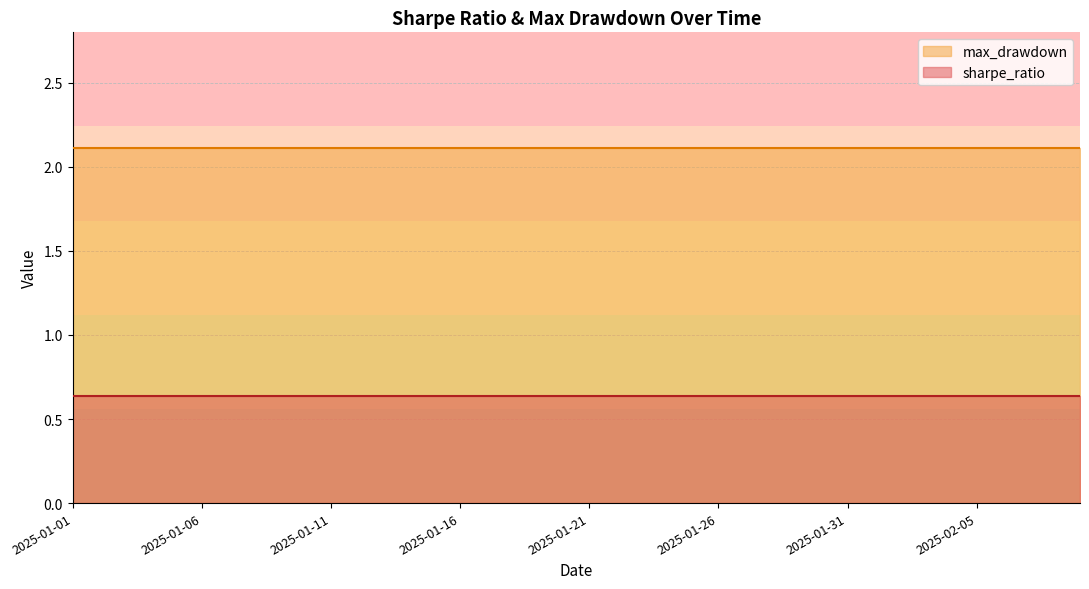

Which category has the lowest value in the sharpe_ratio series?

2025-01-01